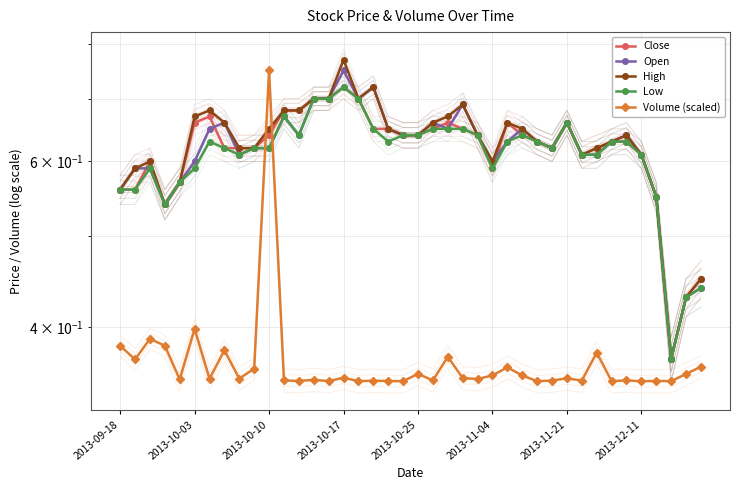

What value does the Low series have at 37?

0.4